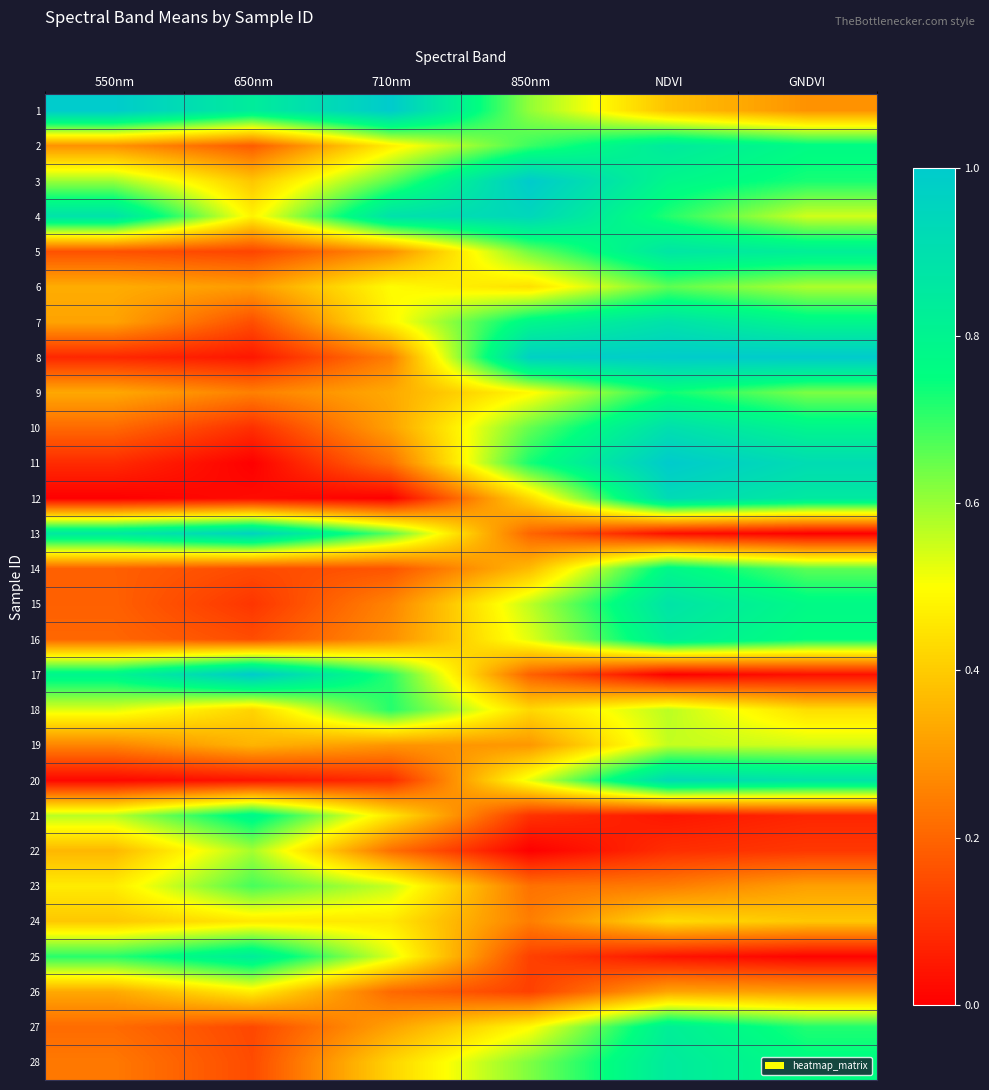

How many series are shown in this chart?

28